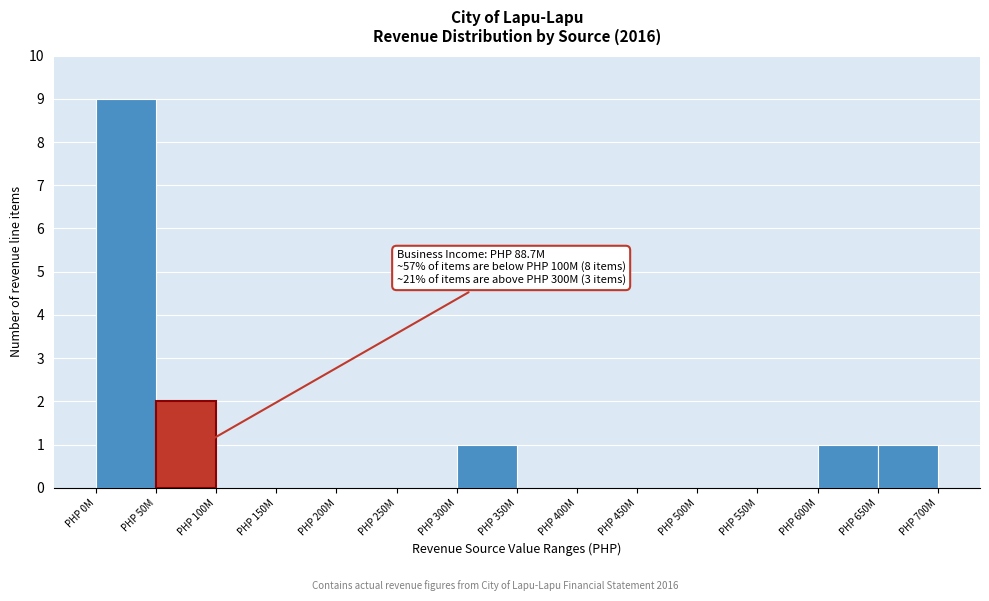

Reading left to right, list all the values displayed in this chart.

PHP 0M=9	PHP 50M=2	PHP 100M=0	PHP 150M=0	PHP 200M=0	PHP 250M=0	PHP 300M=1	PHP 350M=0	PHP 400M=0	PHP 450M=0	PHP 500M=0	PHP 550M=0	PHP 600M=1	PHP 650M=1